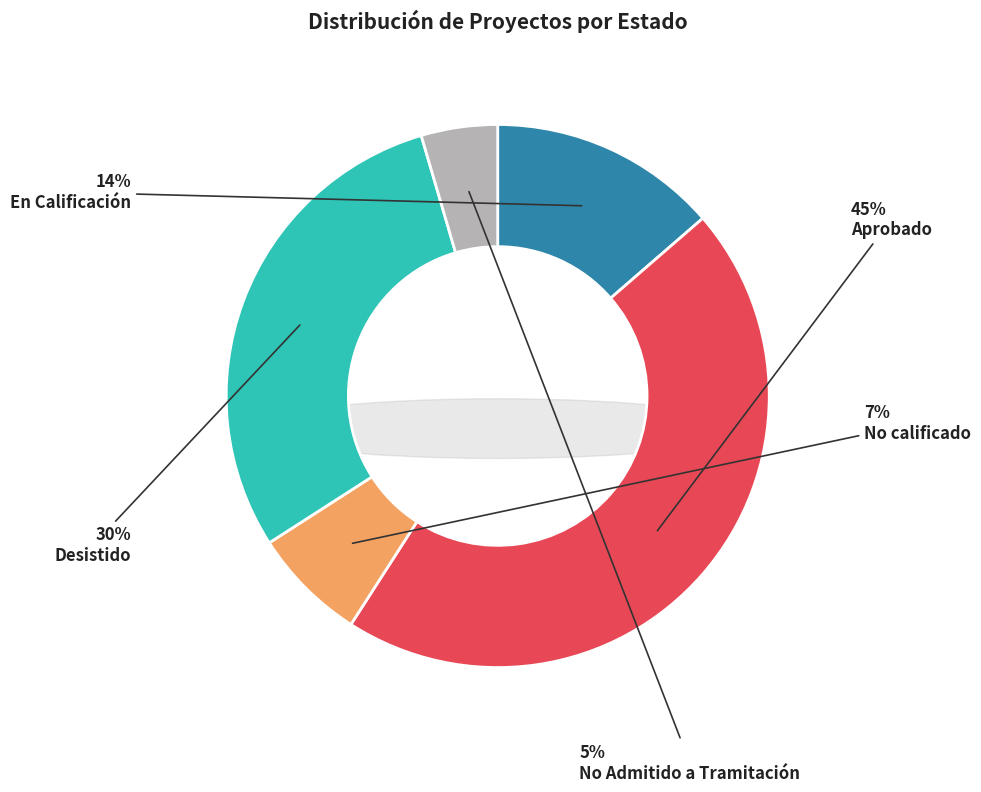

Which has a higher value, Aprobado or No Admitido a Tramitación?

Aprobado